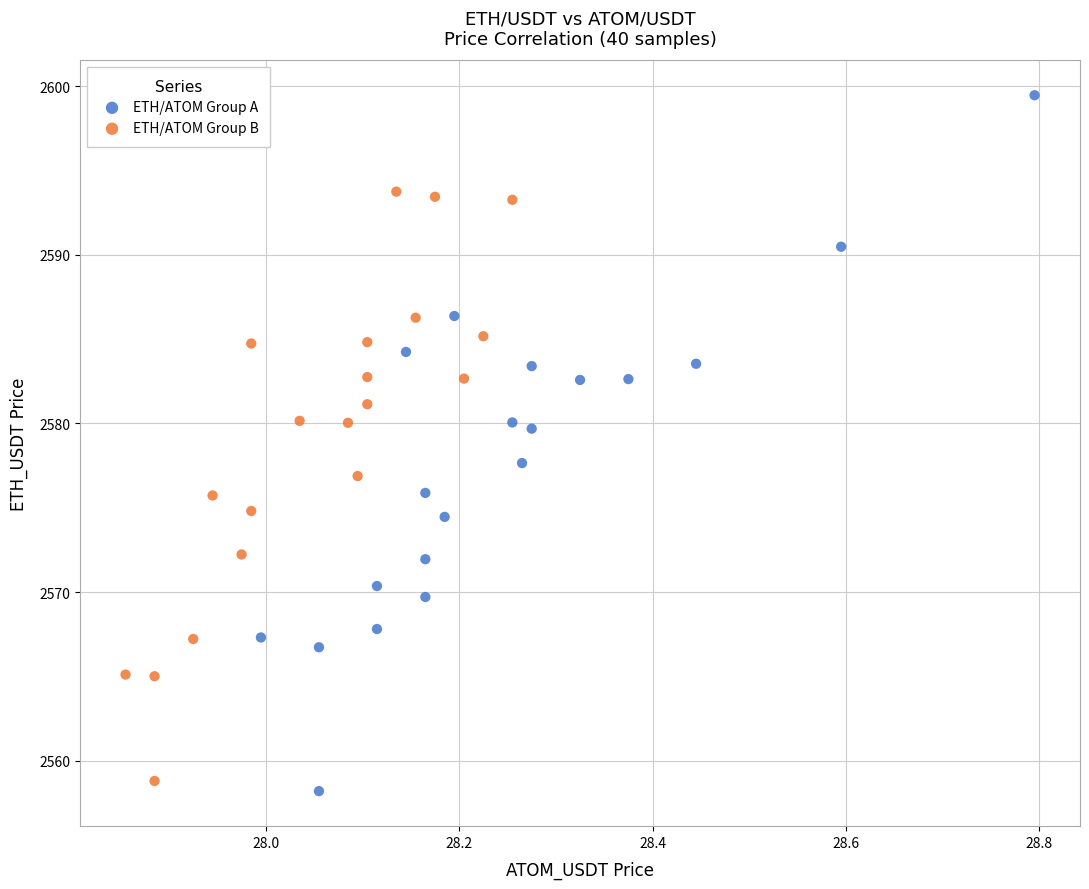

Which series has the largest Y range (max minus min)?

ETH/ATOM Group A